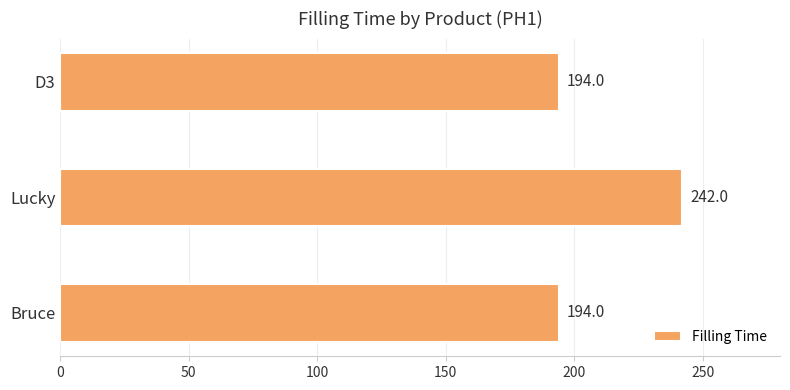

The chart shows a value of 295 at Bruce. True or false?

False